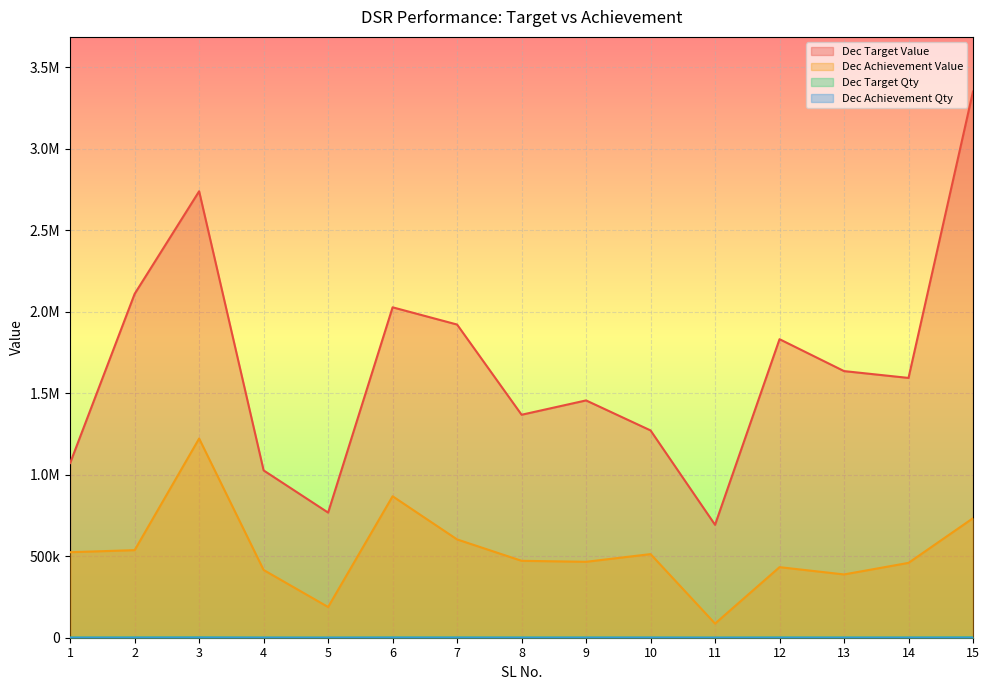

What is the total value across all series at 4?

1443429.0